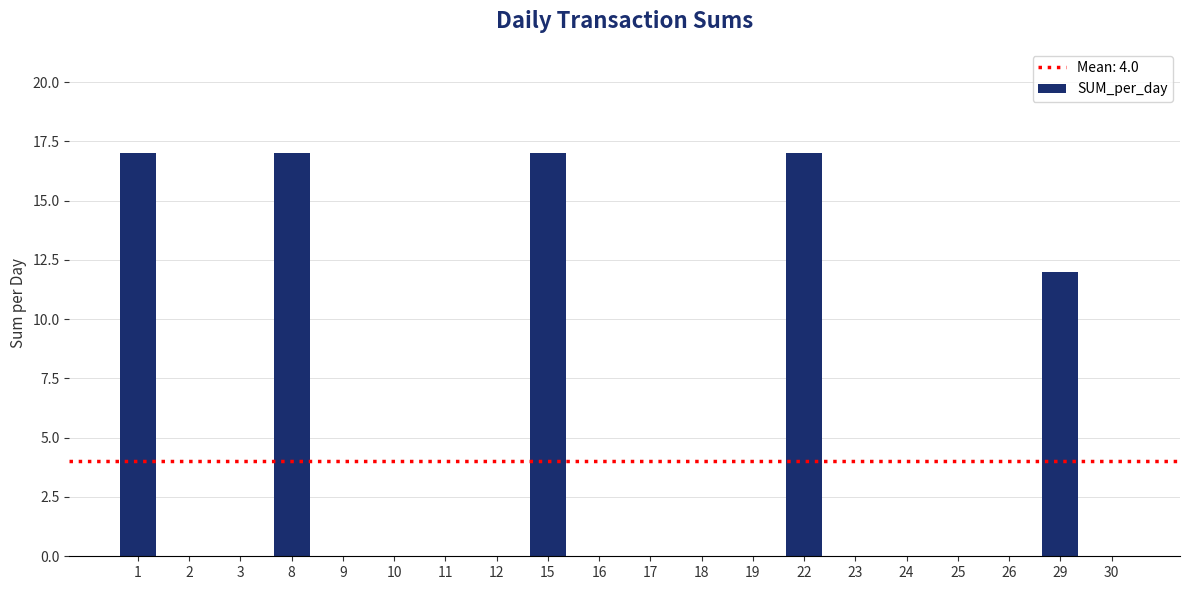

Reading right to left, list all the values displayed in this chart.

30=0	29=12	26=0	25=0	24=0	23=0	22=17	19=0	18=0	17=0	16=0	15=17	12=0	11=0	10=0	9=0	8=17	3=0	2=0	1=17